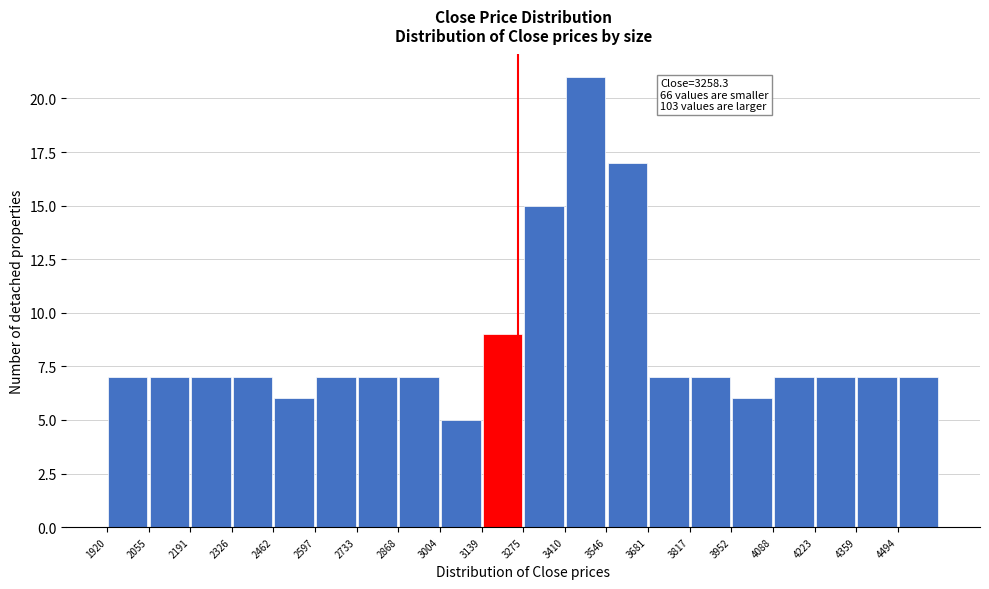

Which range on the x-axis has the tallest bar?

3420 to 3540